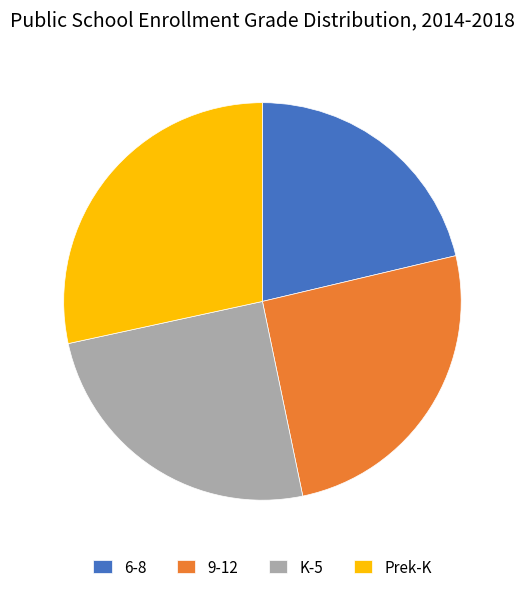

Rank the categories by value from highest to lowest.

Prek-K, 9-12, K-5, 6-8